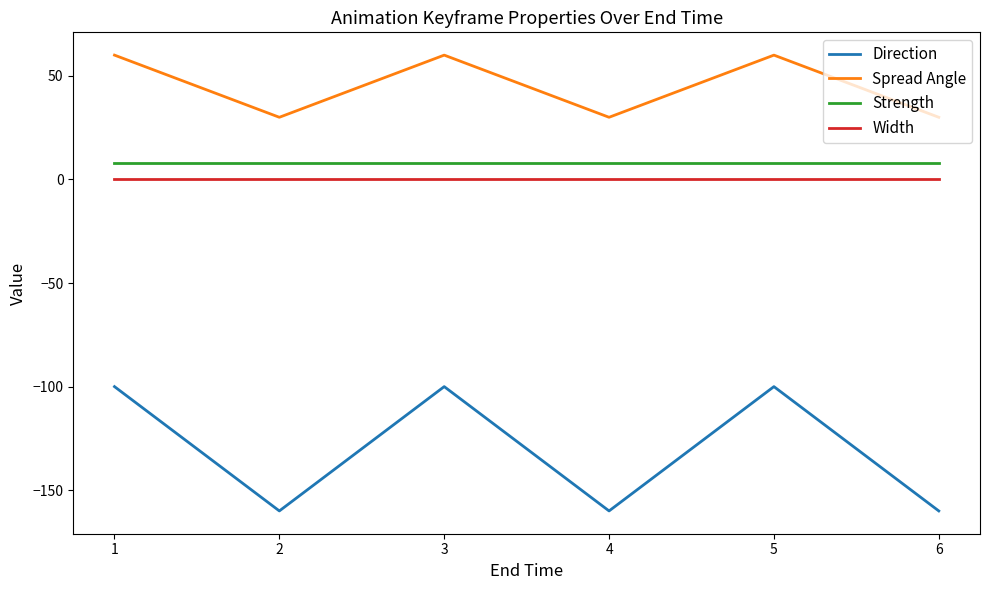

The value of Width at 3 is 0. True or false?

True